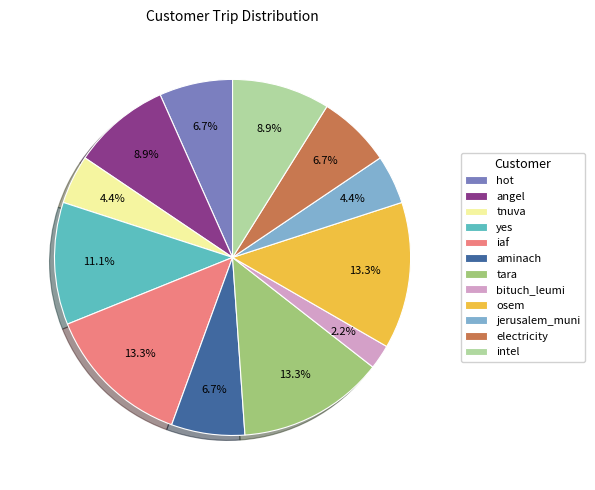

True or false: osem accounts for 13% of the total.

True